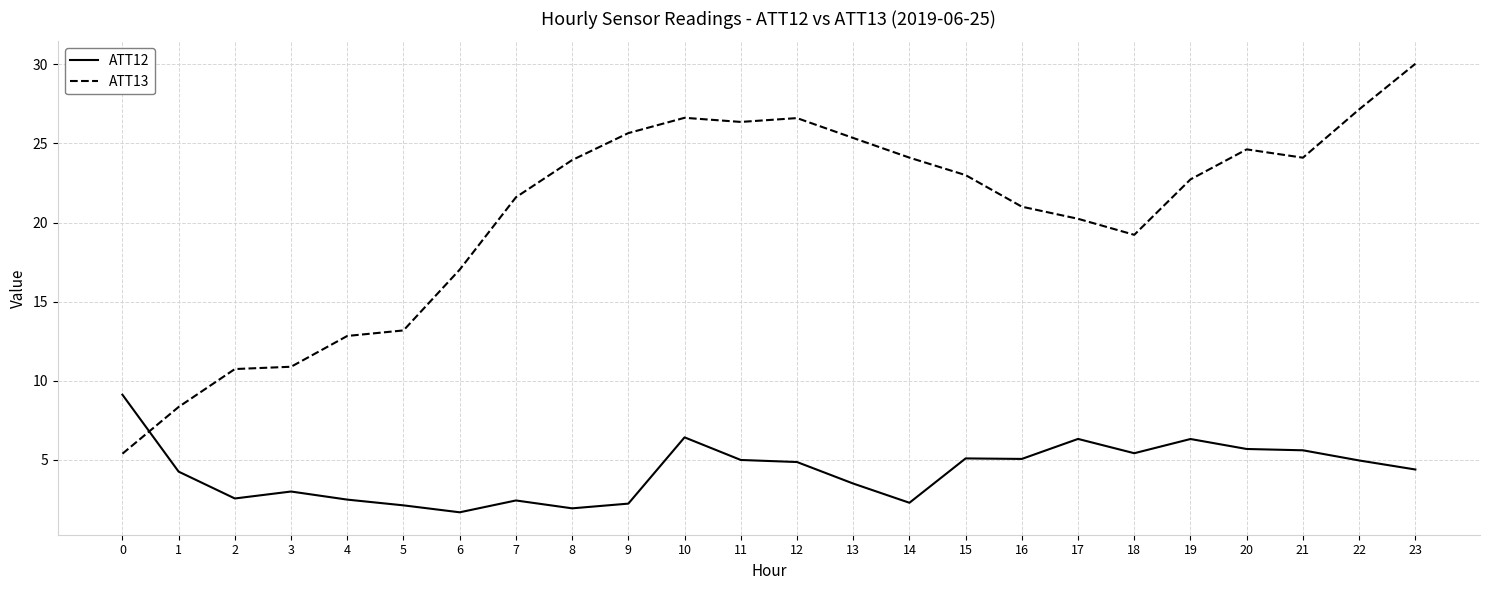

What is the difference between the maximum and second lowest values in the ATT12 series?

7.2